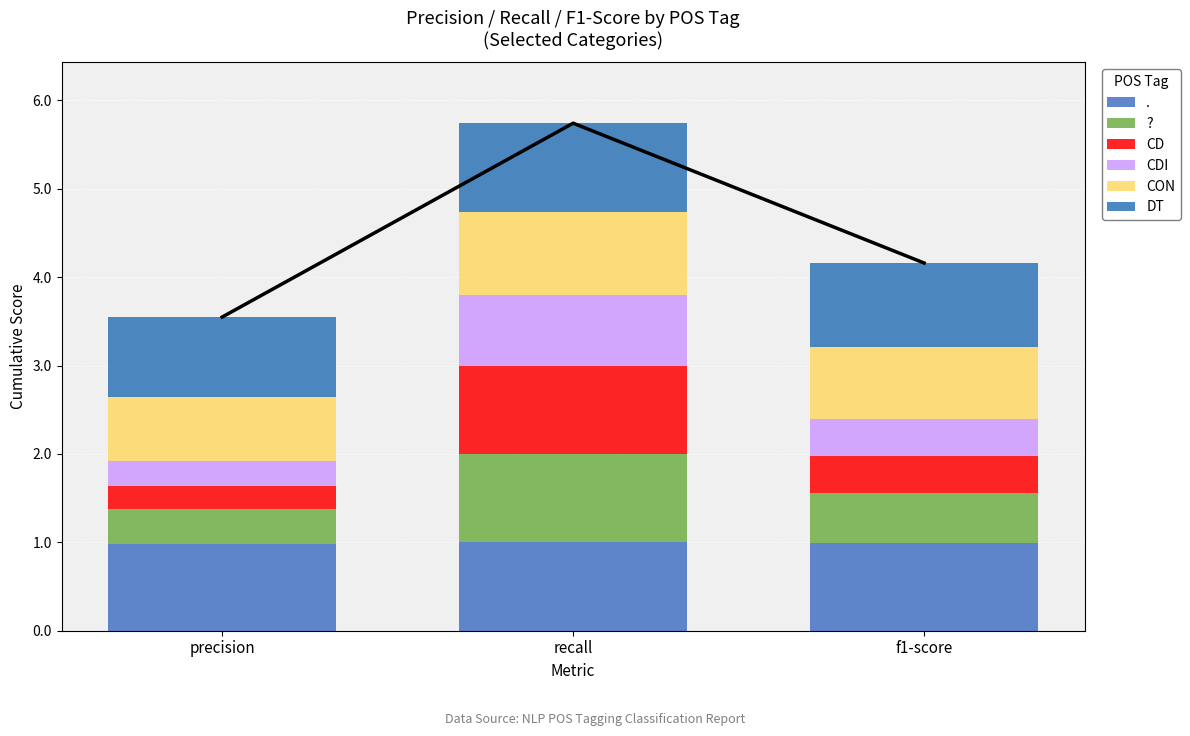

At how many categories does at least one series exceed 0?

3